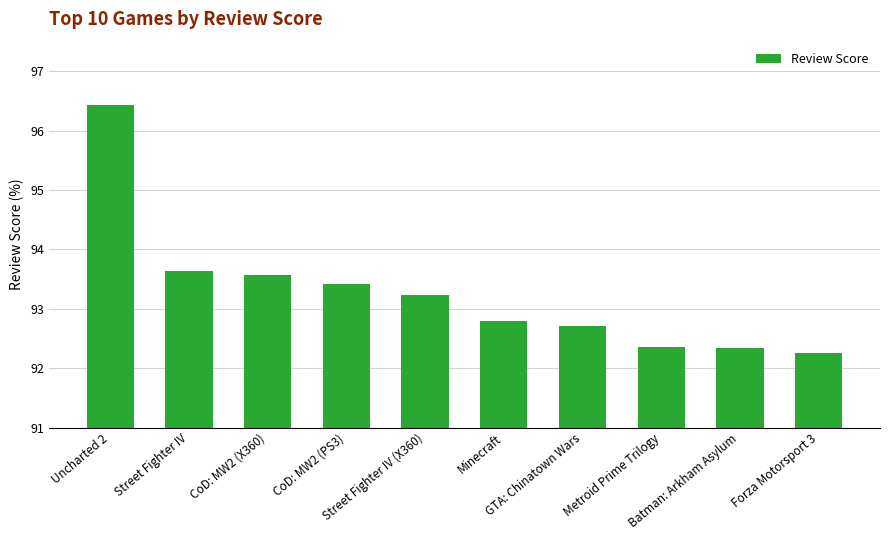

The chart shows a value of 93.4 at CoD: MW2 (PS3). True or false?

True